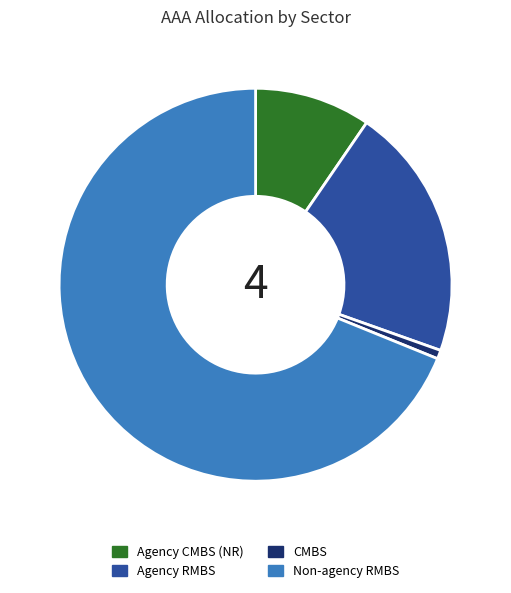

Rank the categories by value from highest to lowest.

Non-agency RMBS, Agency RMBS, Agency CMBS (NR), CMBS